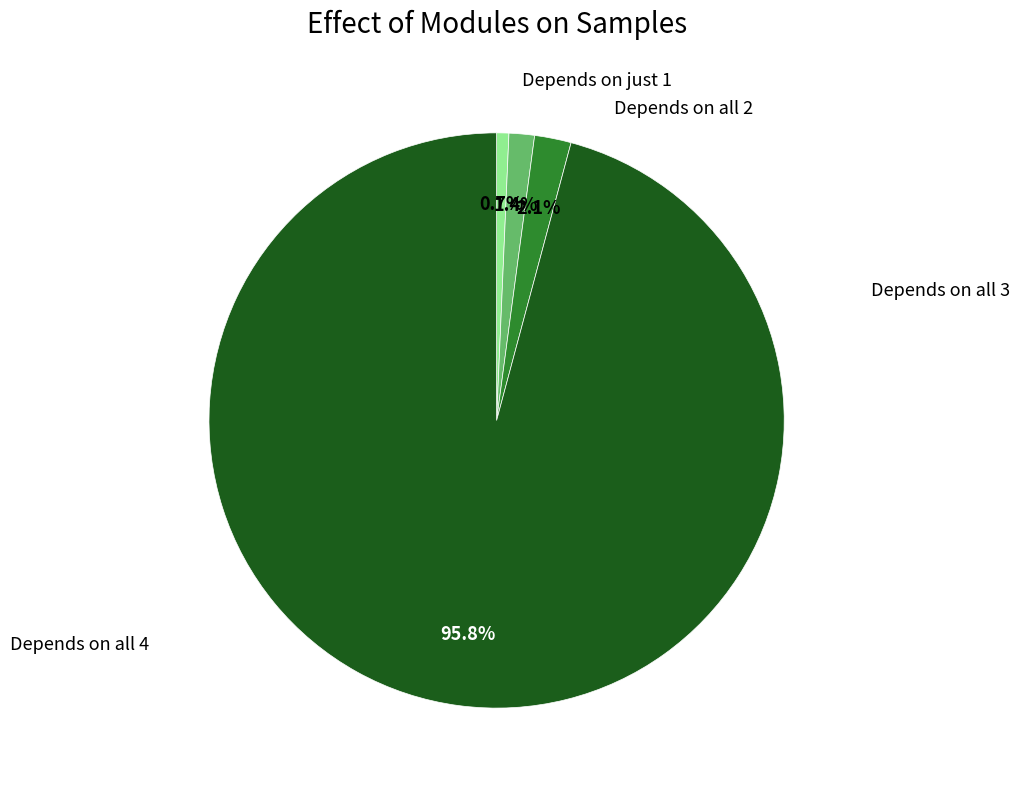

Is there any slice that represents more than half of the pie?

Yes